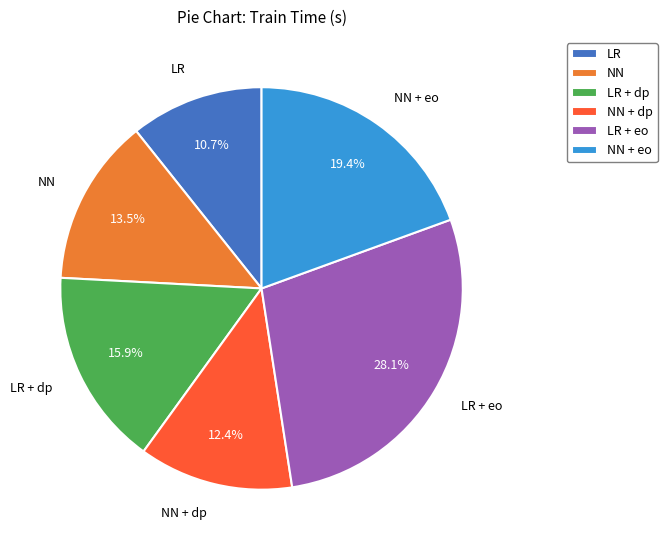

Which slice is the smallest?

LR